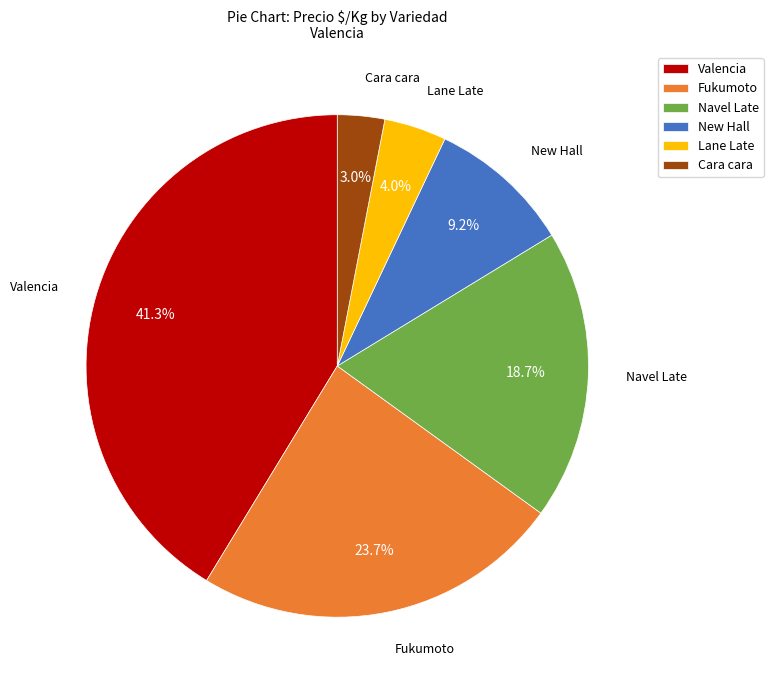

Approximately how many times larger is the value at New Hall compared to Valencia?

0.2